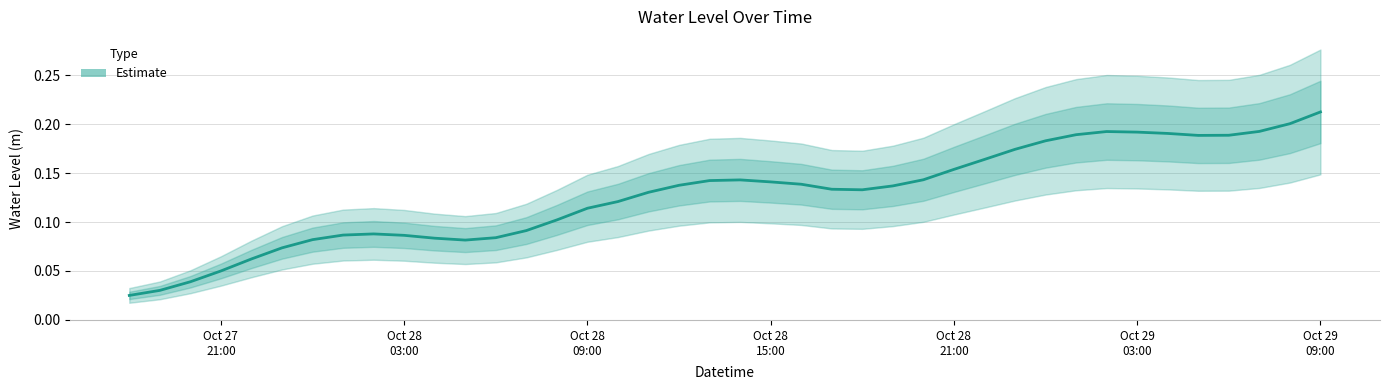

What is the maximum value shown in the chart?

0.2